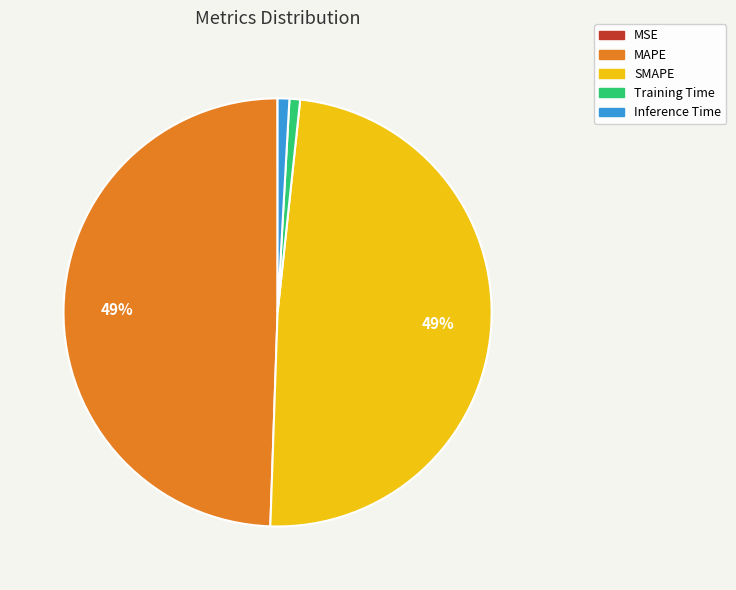

To the nearest percent, what percentage of the pie is Training Time?

1%